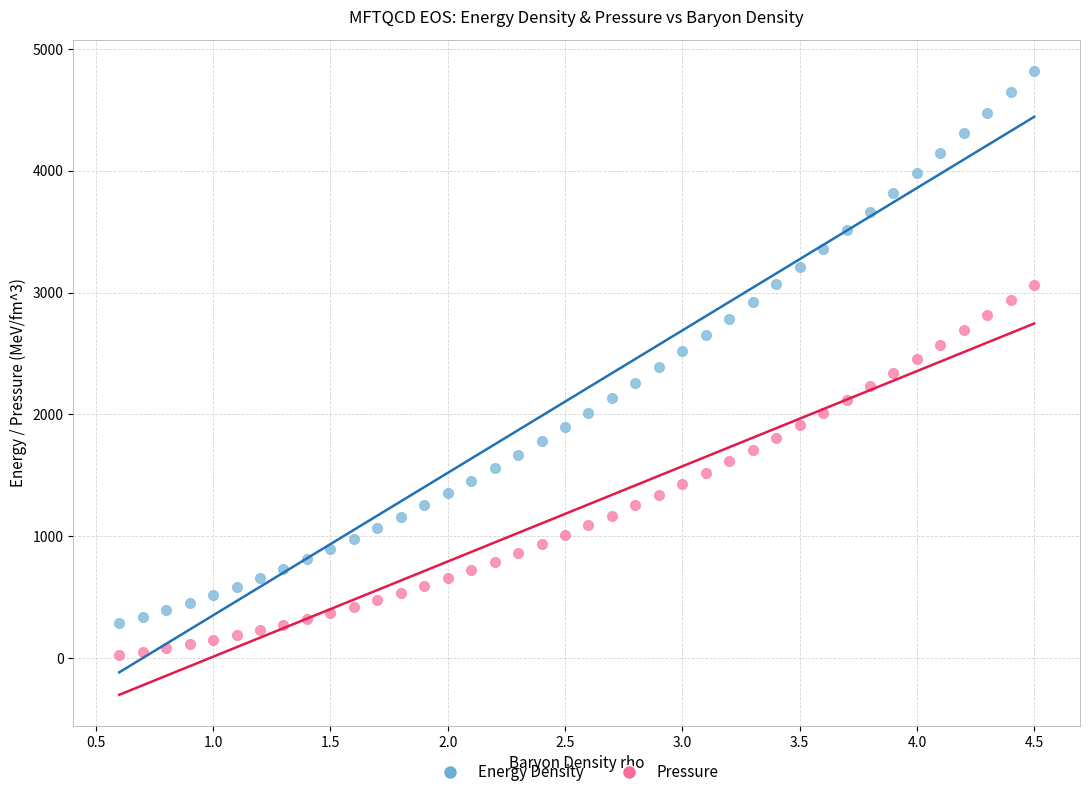

Across all data points, what is the range of X values (max minus min)?

3.9